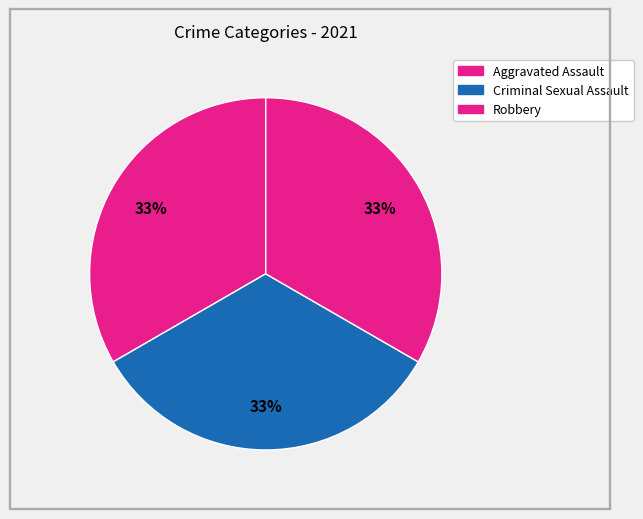

How many slices are in this pie chart?

3